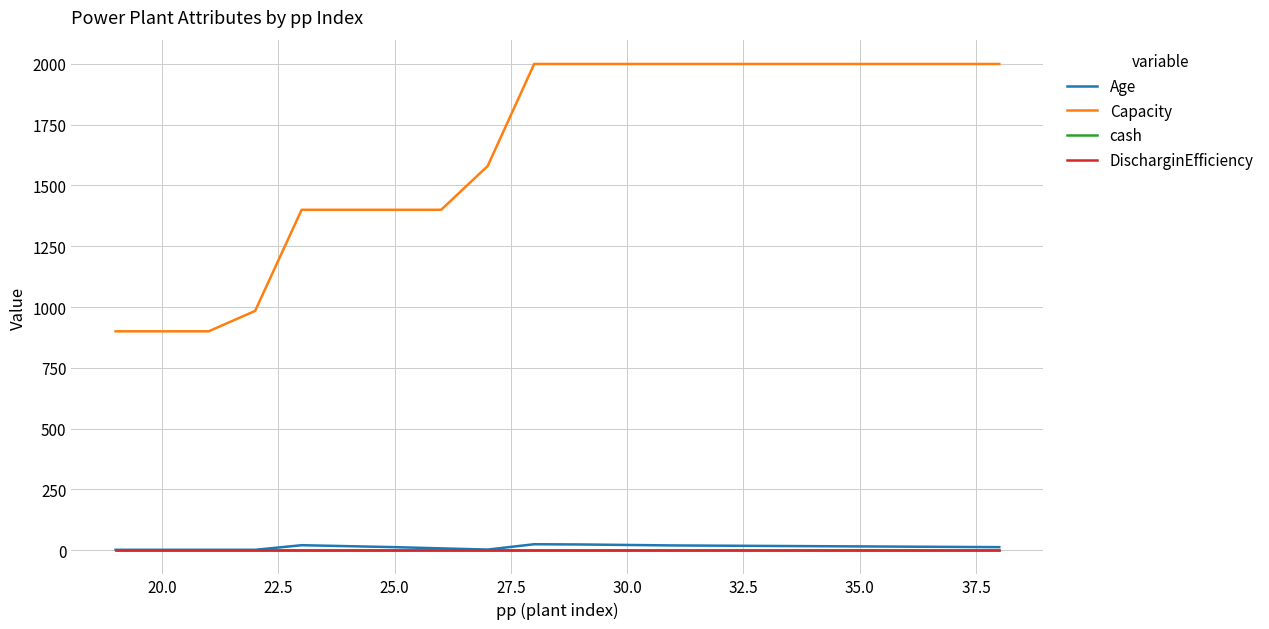

How many lines are shown in the chart?

4